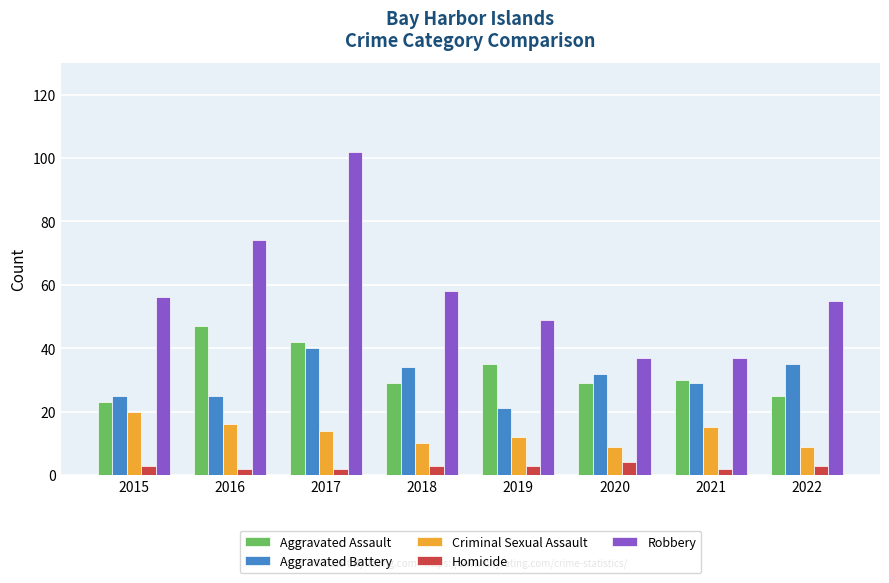

What is the sum of the Homicide values at 2018 and 2015?

6